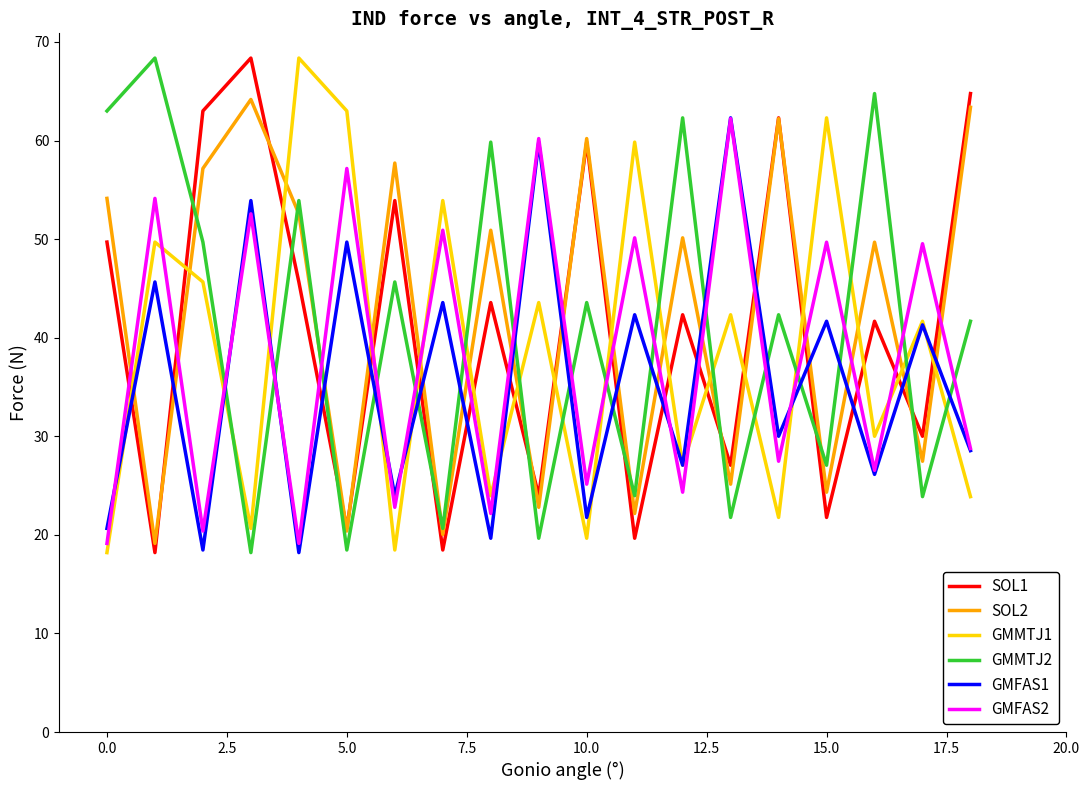

What is the maximum value for GMFAS2?

62.2